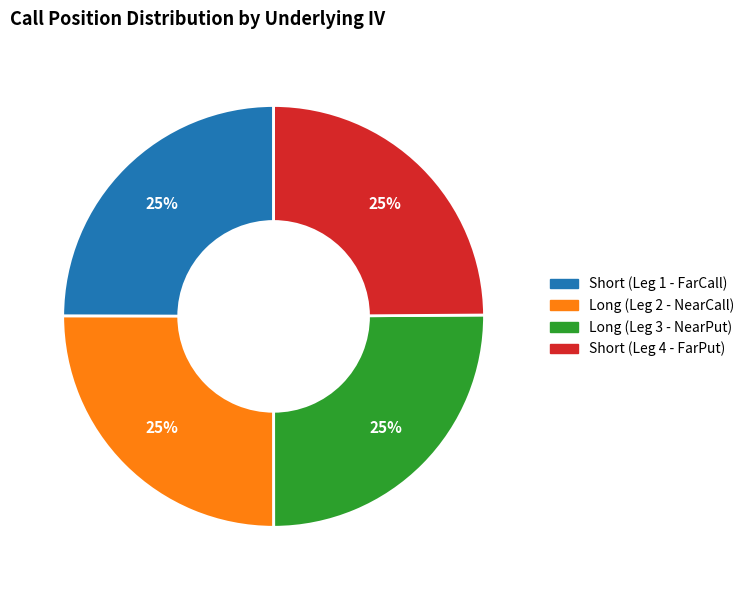

Is there a majority slice in this chart?

No